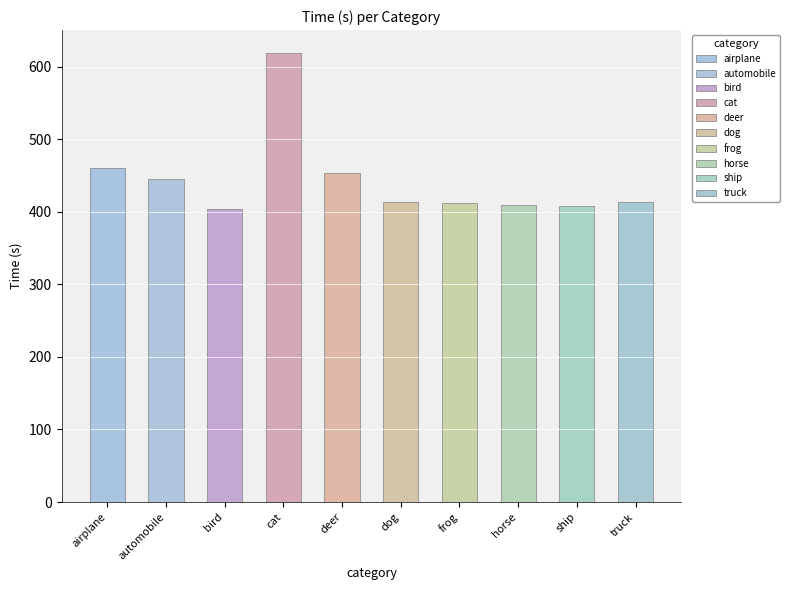

What is the difference between the maximum and second lowest values?

212.1